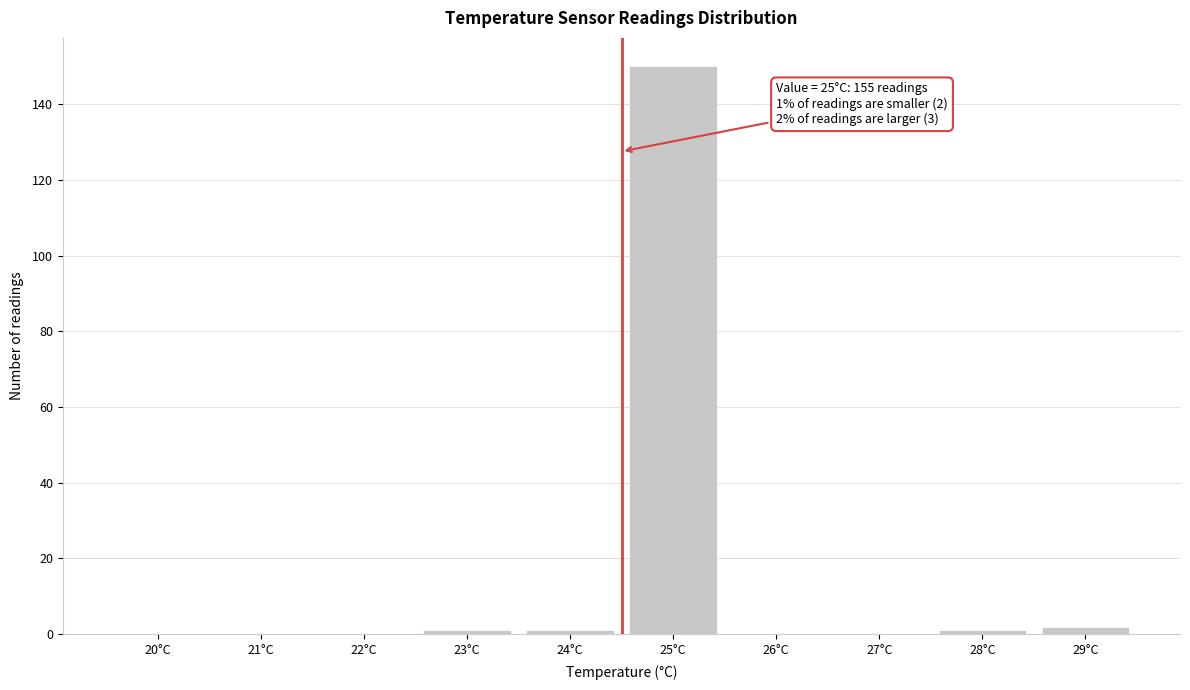

Reading left to right, what are all the values shown in this chart?

20°C=0	21°C=0	22°C=0	23°C=1	24°C=1	25°C=150	26°C=0	27°C=0	28°C=1	29°C=2